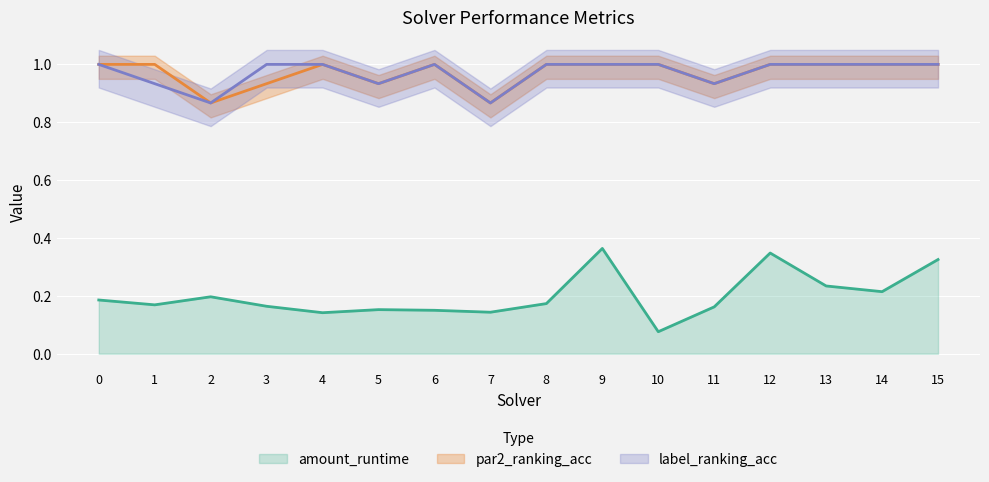

Where is amount_runtime nearest to the value 0?

10